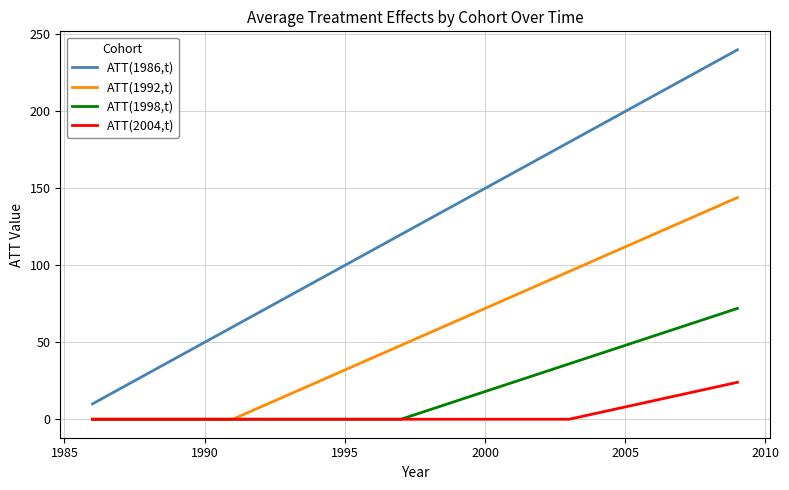

Which series has the widest spread of values?

ATT(1986,t)